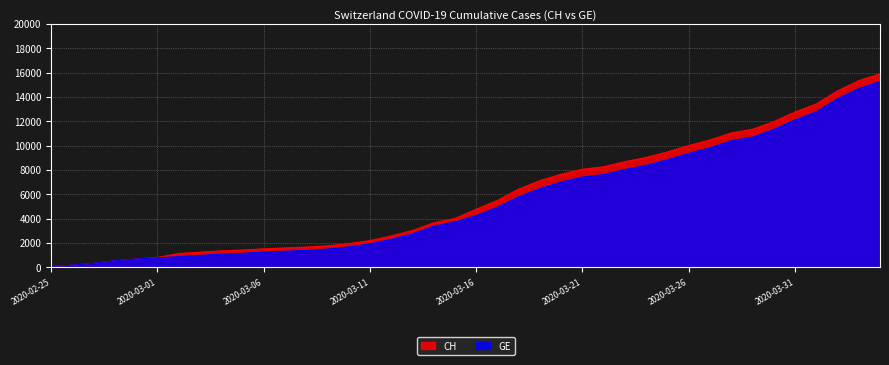

What is the greatest value displayed?

15900